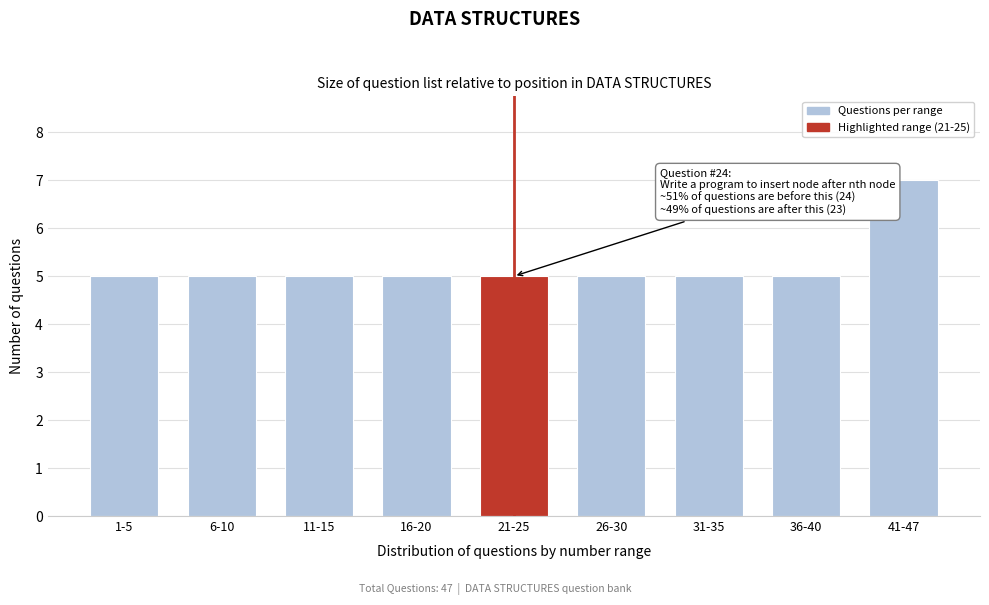

Reading right to left, transcribe all the data shown in this chart.

41-47=7	36-40=5	31-35=5	26-30=5	21-25=5	16-20=5	11-15=5	6-10=5	1-5=5